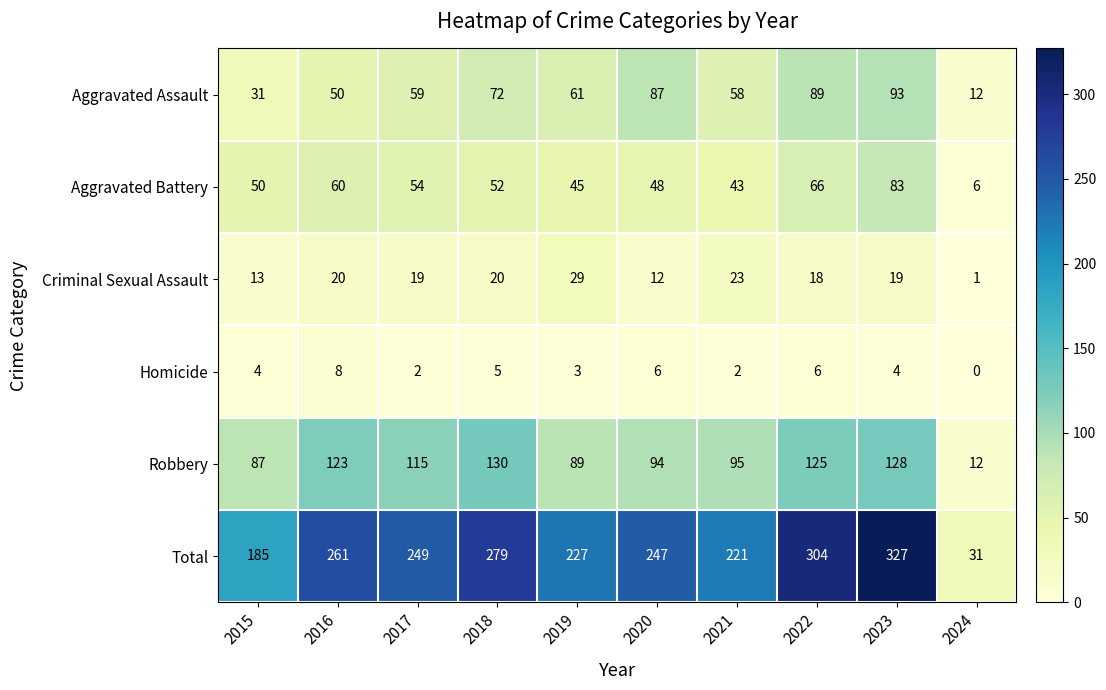

List the series in order of their peak value, lowest first.

Homicide, Criminal Sexual Assault, Aggravated Battery, Aggravated Assault, Robbery, Total